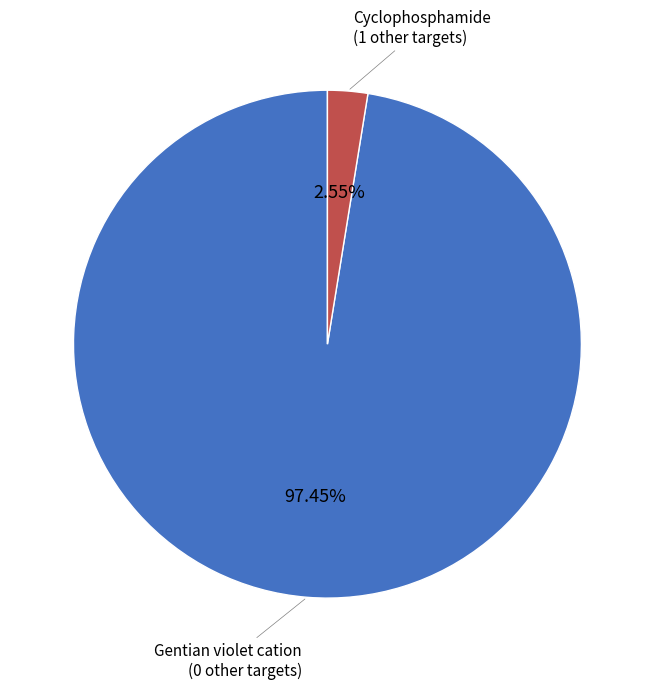

What is the ratio of the value at Gentian violet cation to the value at Cyclophosphamide?

38.2